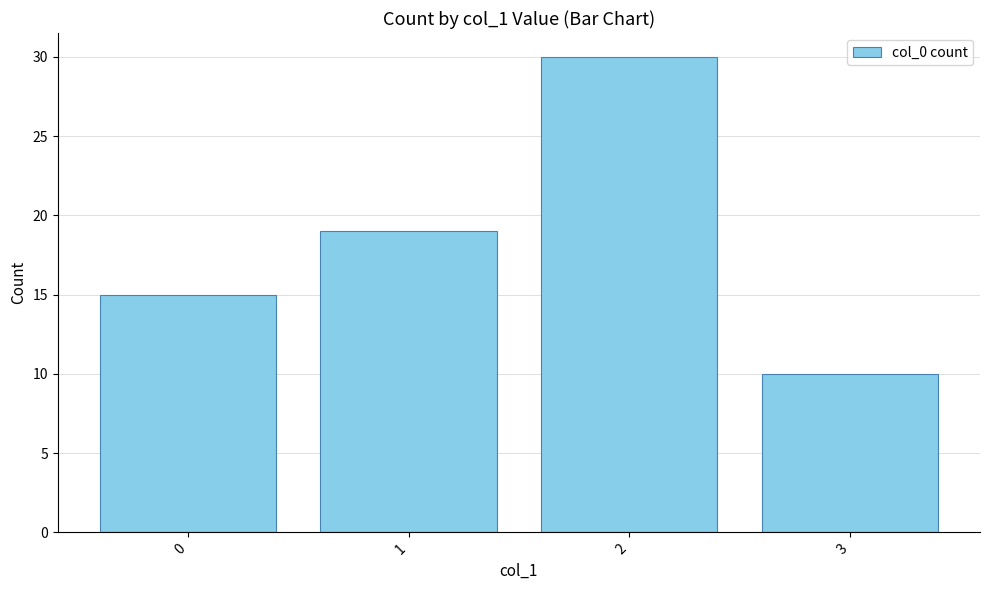

Read the value at 0.

15